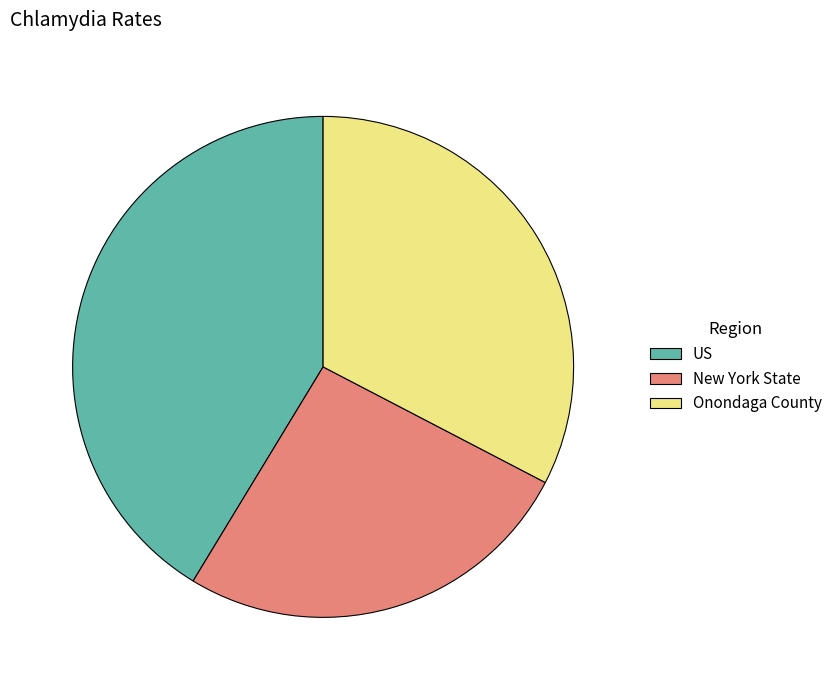

Rank the categories by value from highest to lowest.

US, Onondaga County, New York State